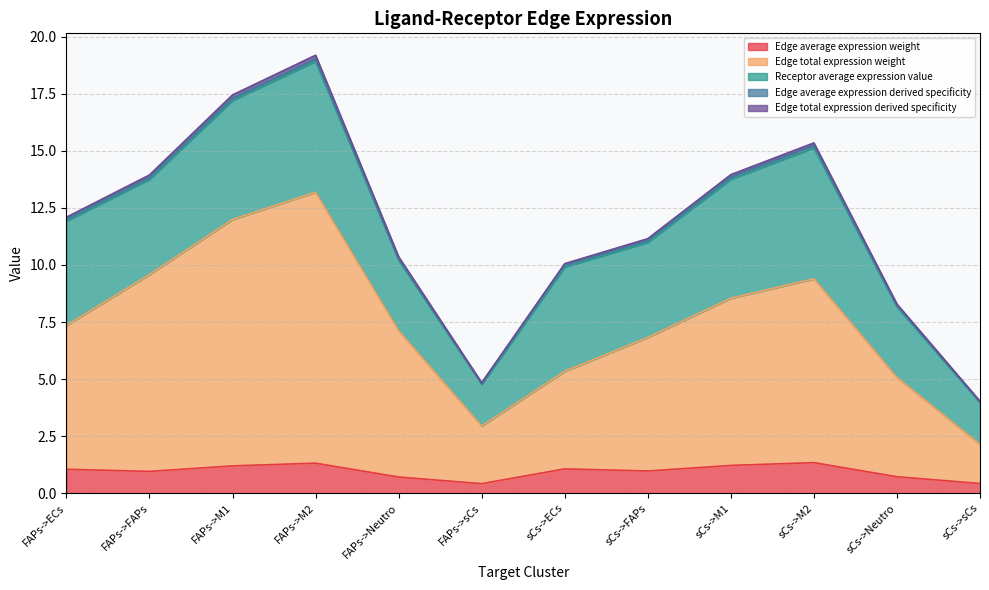

Does the chart display data point markers on the line(s)?

No